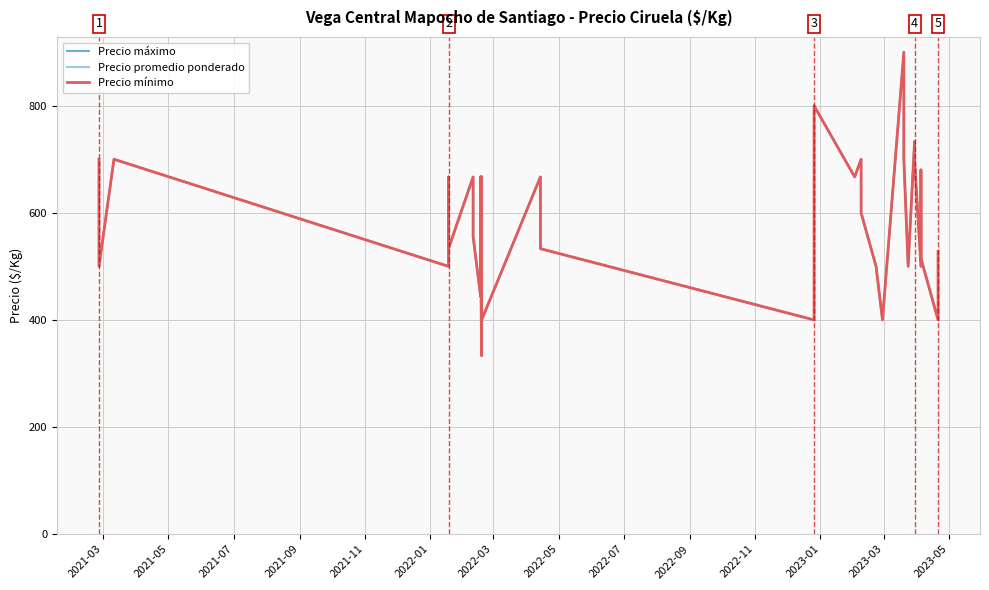

What is the sum of all Precio máximo values?

23490